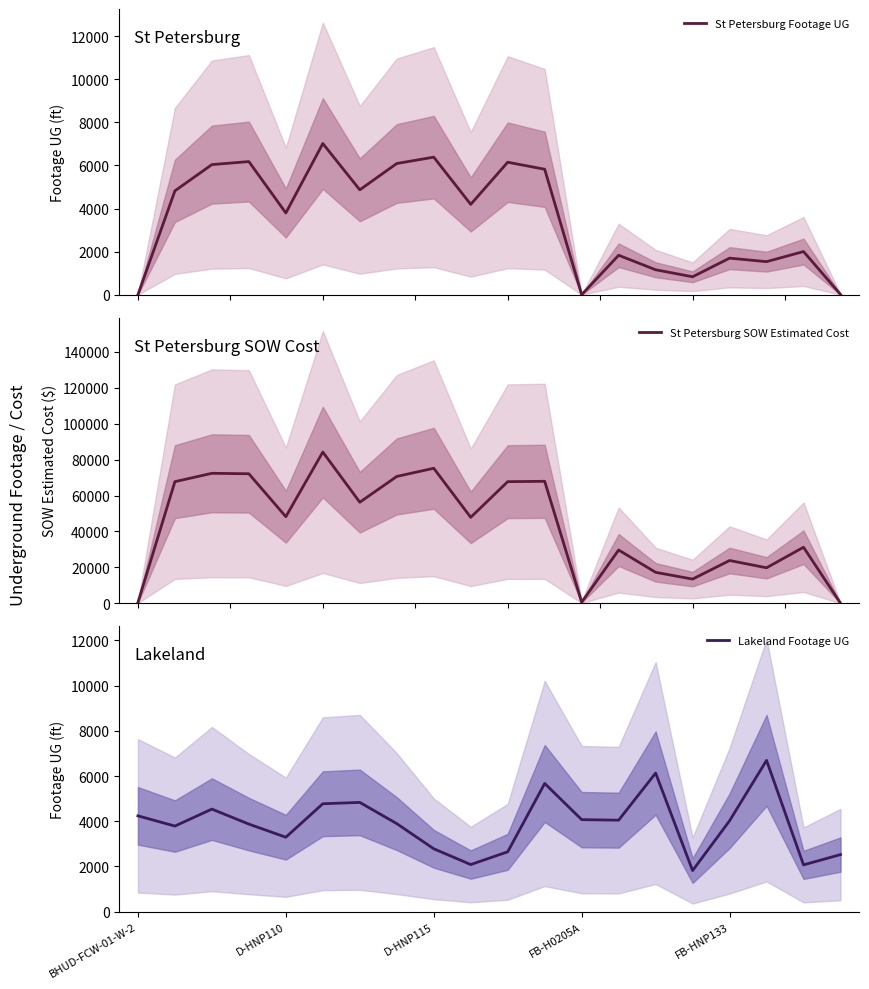

True or false: St Petersburg SOW Estimated Cost and Lakeland Footage UG cross at least once.

True